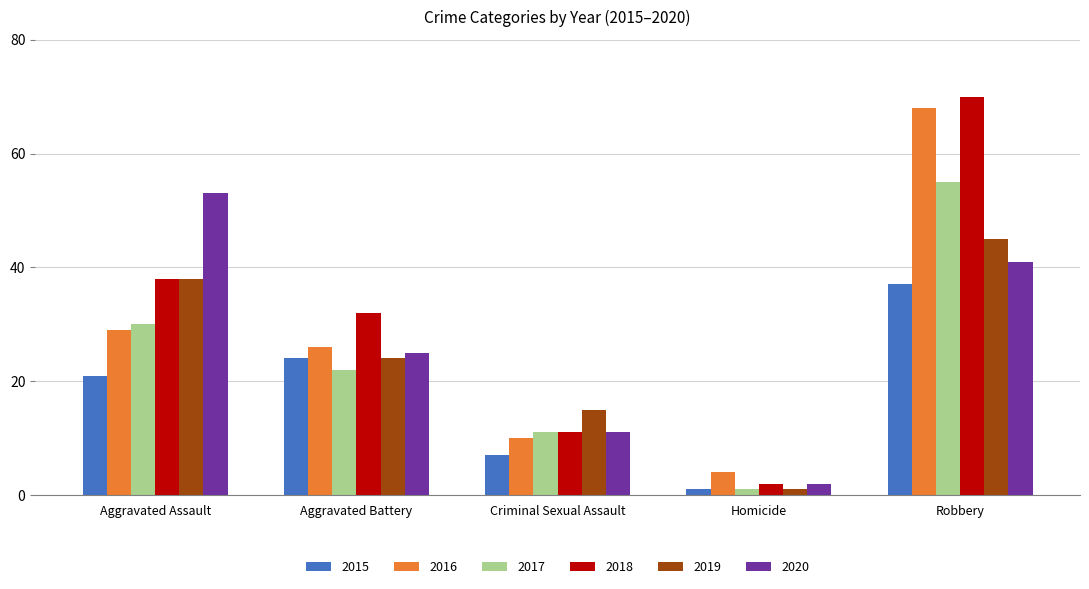

What is the label of the 2nd bar from the right?

Homicide